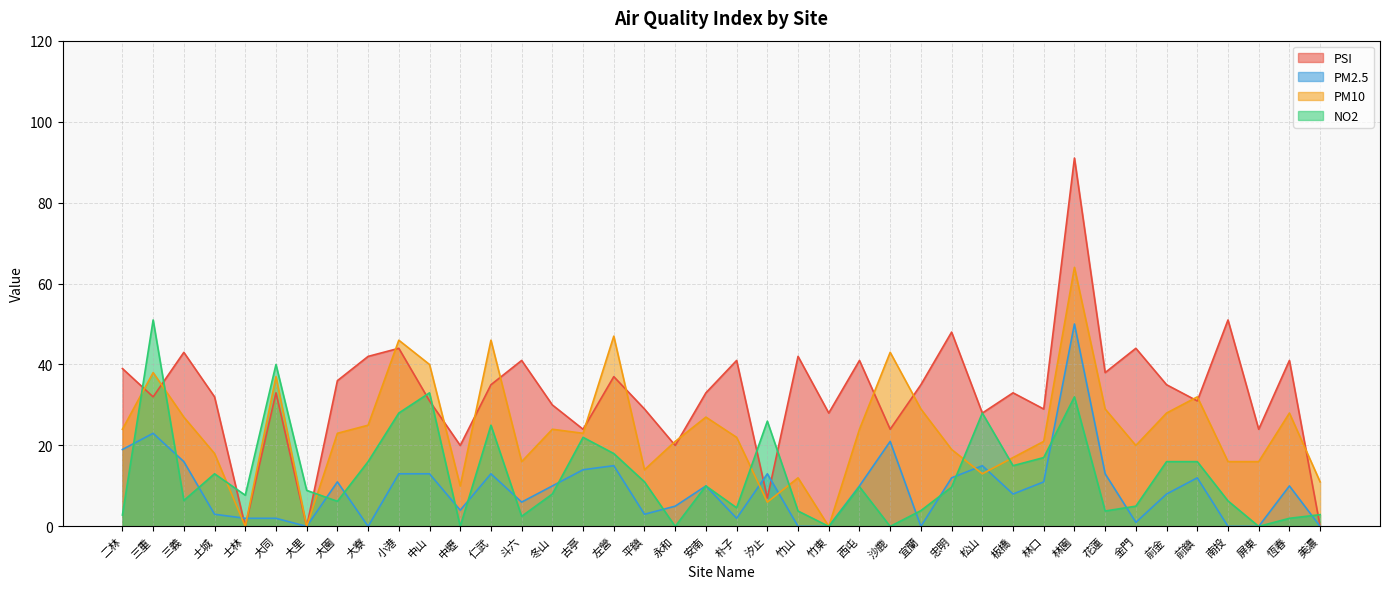

Where does the PM10 series first go above 23?

二林